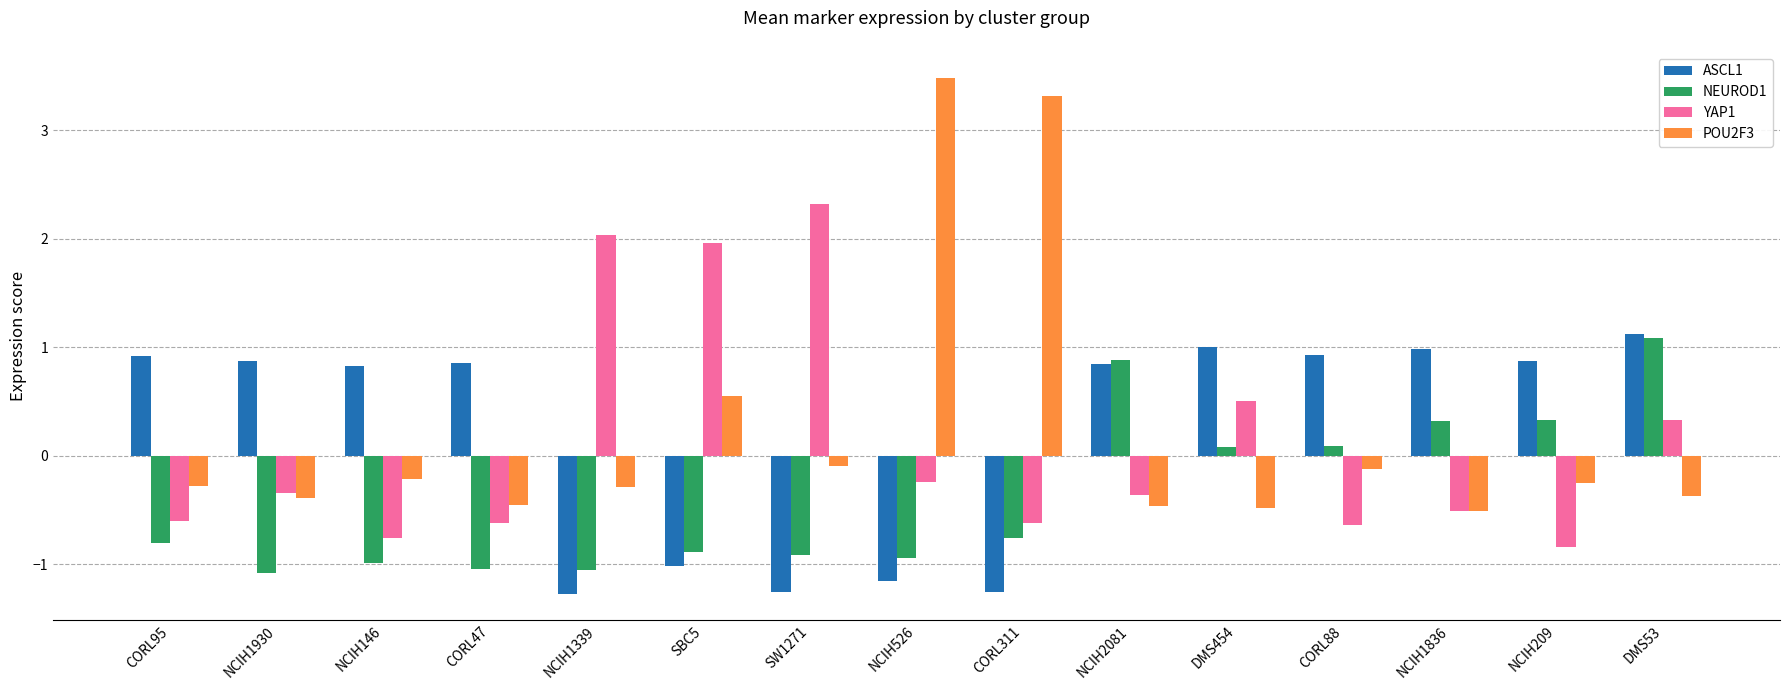

Where does the YAP1 series first go above 0?

NCIH1339